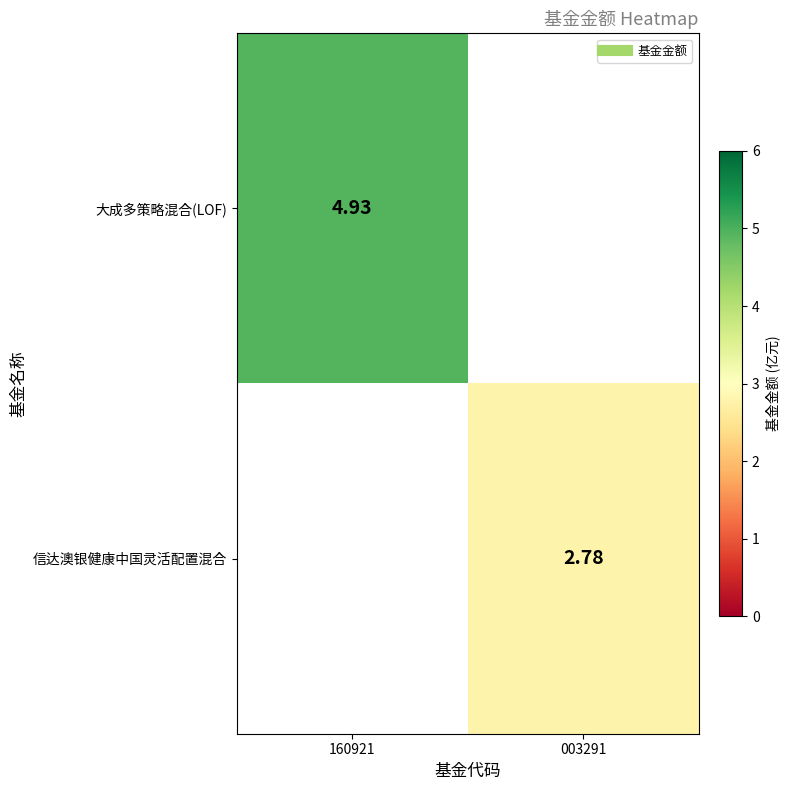

How many distinct data groups are displayed?

2